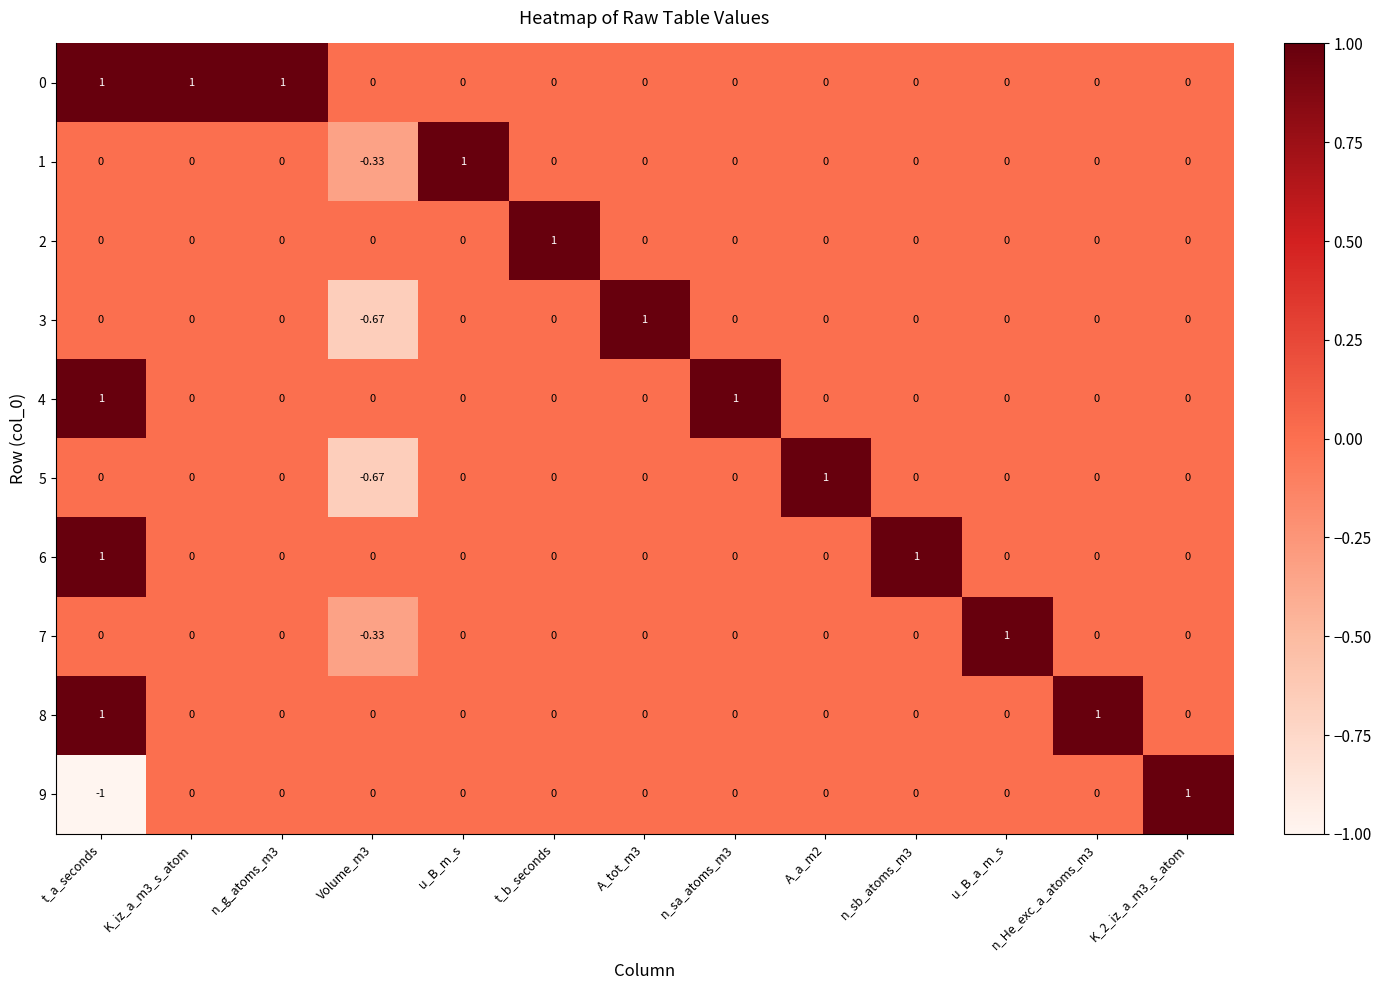

Which label corresponds to the smallest value in the chart?

t_a_seconds